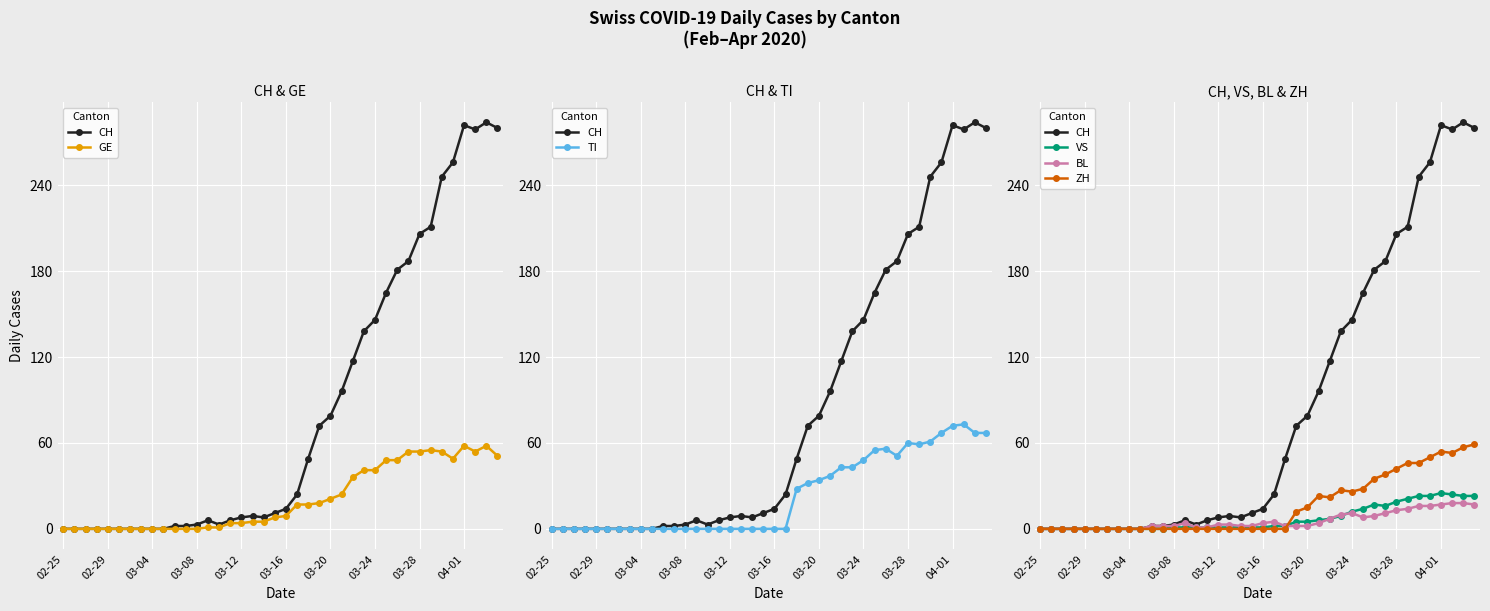

What is the difference between the maximum and second lowest values in the GE series?

58